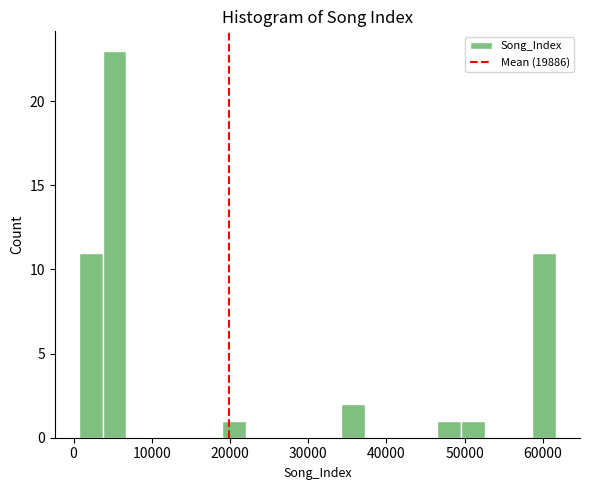

Around what value on the x-axis is the tallest bar? Give the approximate position of its centre, as read against the axis.

5000